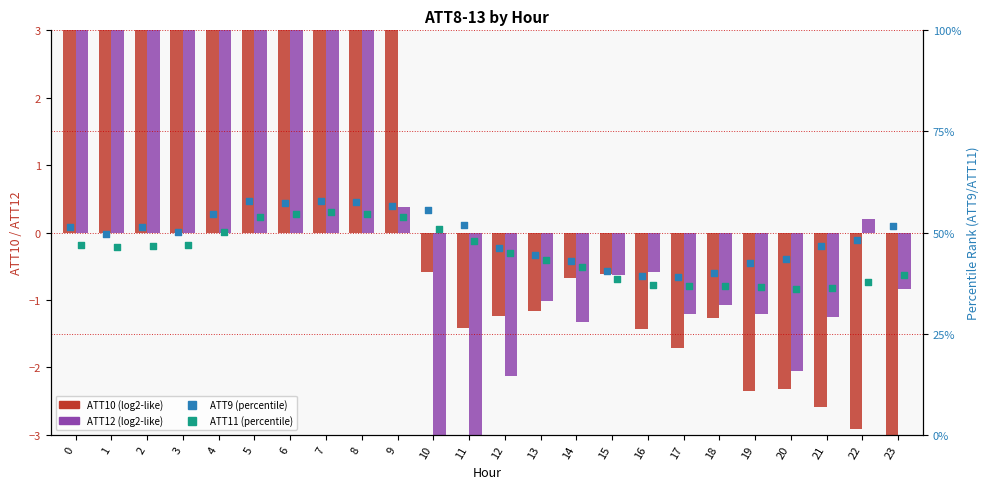

At which category is the sum across all series the highest?

5